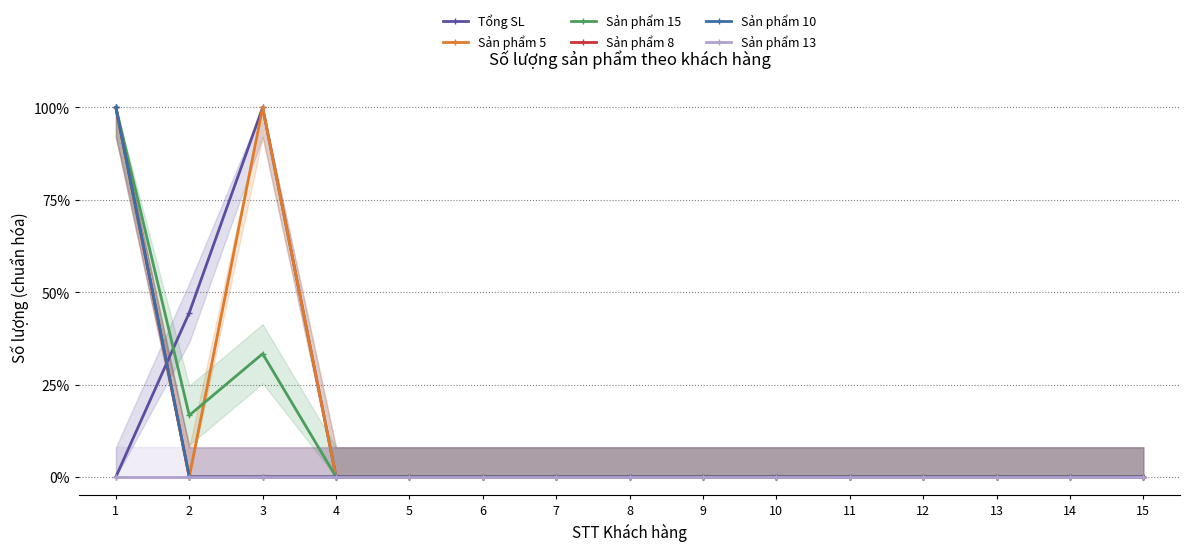

Which series changed the most between 2 and 15?

Tổng SL